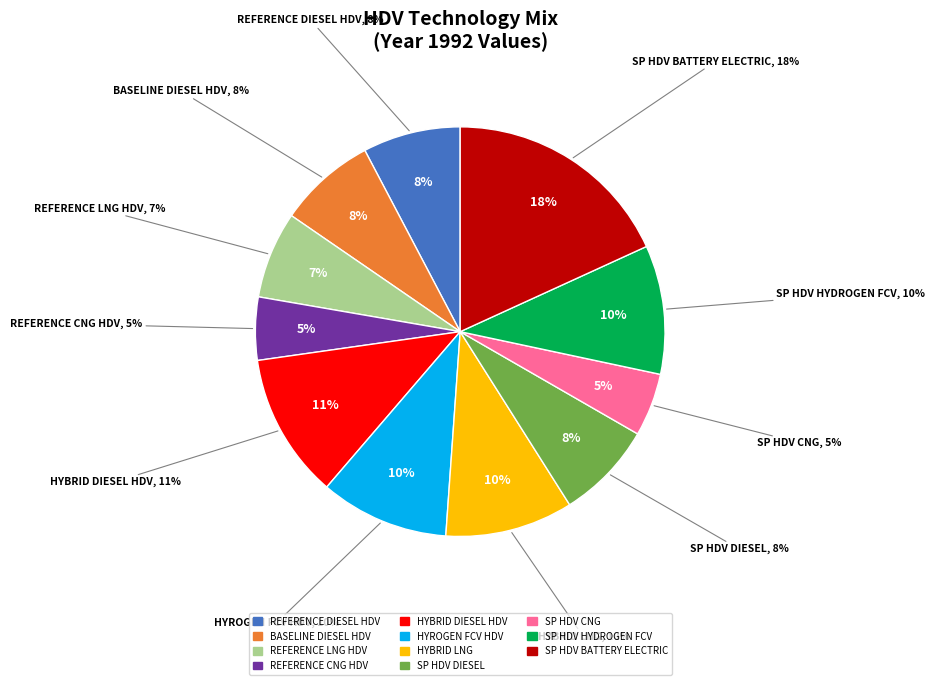

What is the smallest slice in the pie chart?

Reference CNG HDV